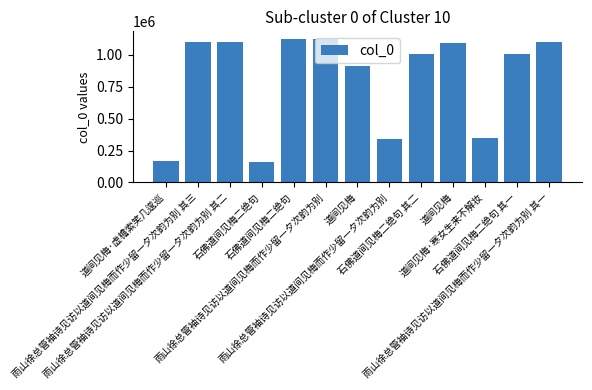

What is the label of the 4th bar from the right?

道间见梅